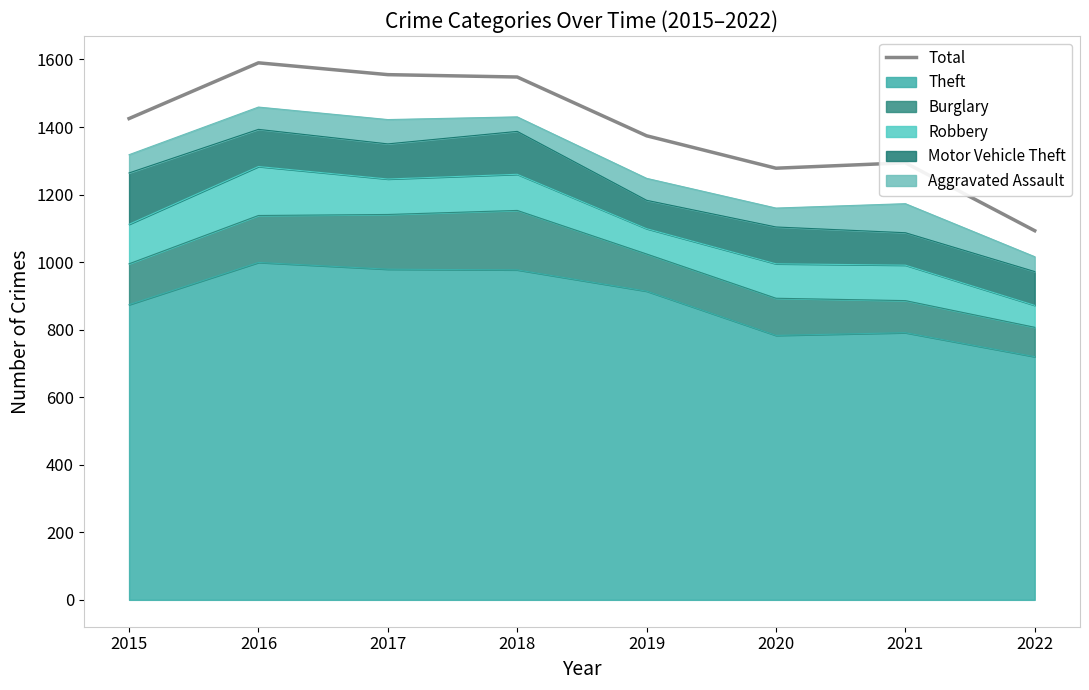

What is the smallest value displayed?

1093